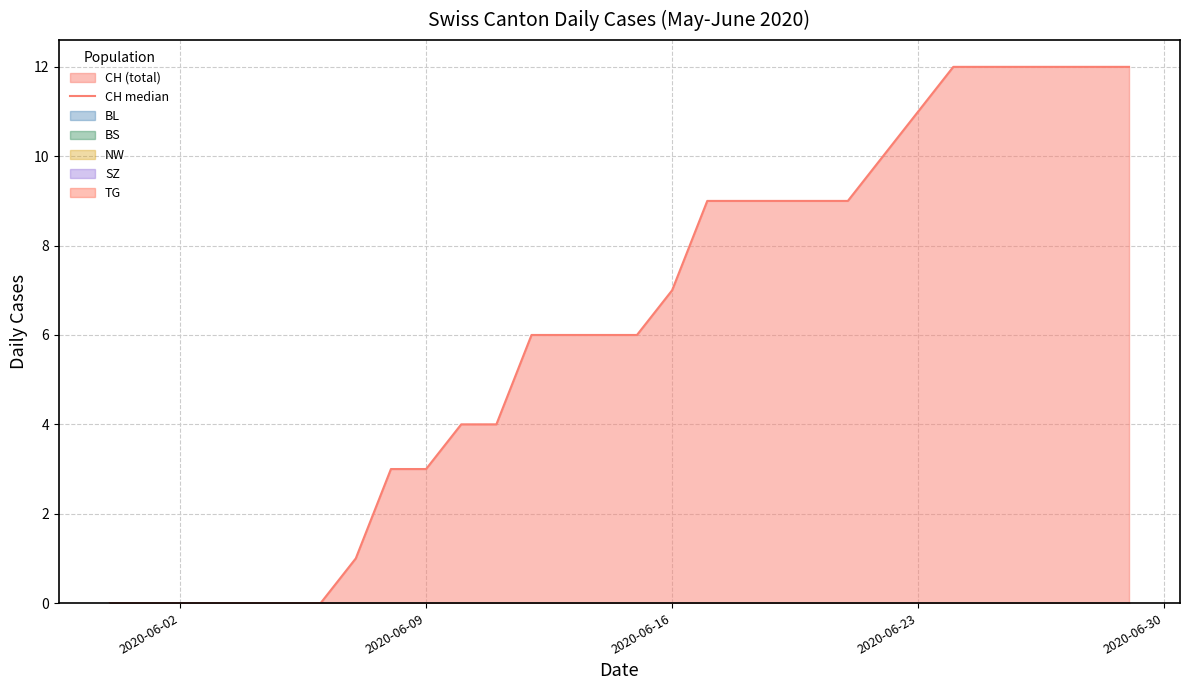

Is it true that the value at 13 is 10?

False